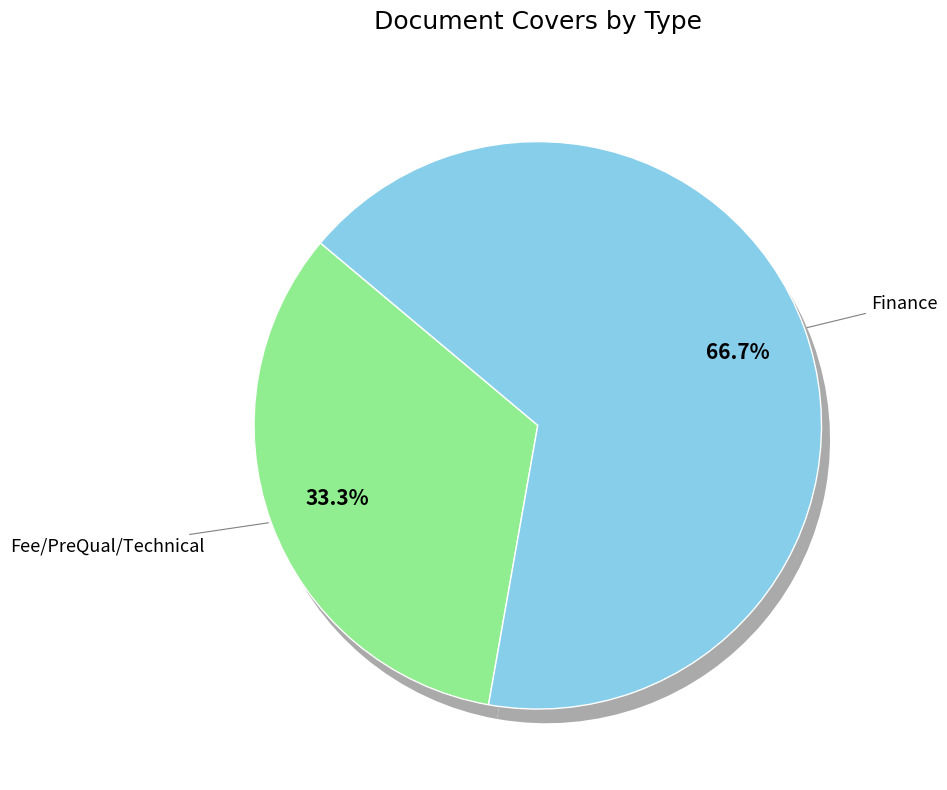

Approximately how many times larger is the value at Finance compared to Fee/PreQual/Technical?

2.0